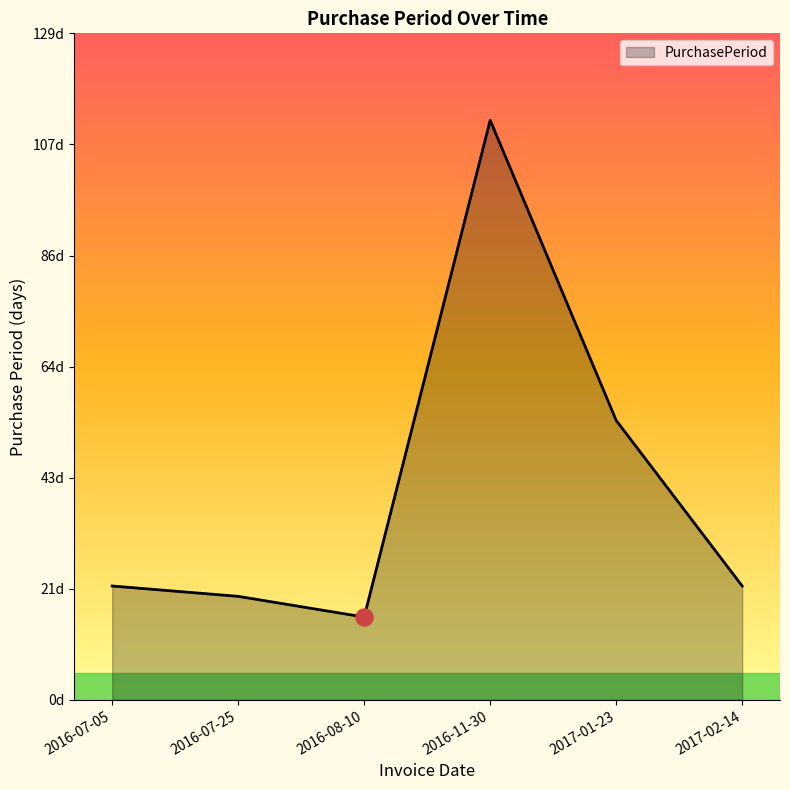

Between 2016-07-05 and 2016-07-25, which is larger?

2016-07-05